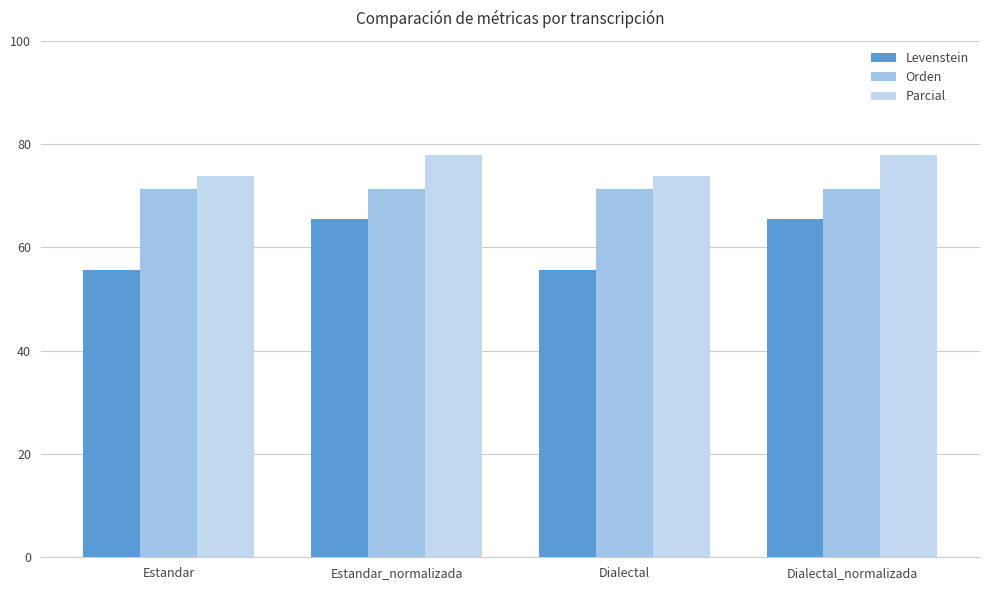

How many values in the Levenstein series exceed 65?

2